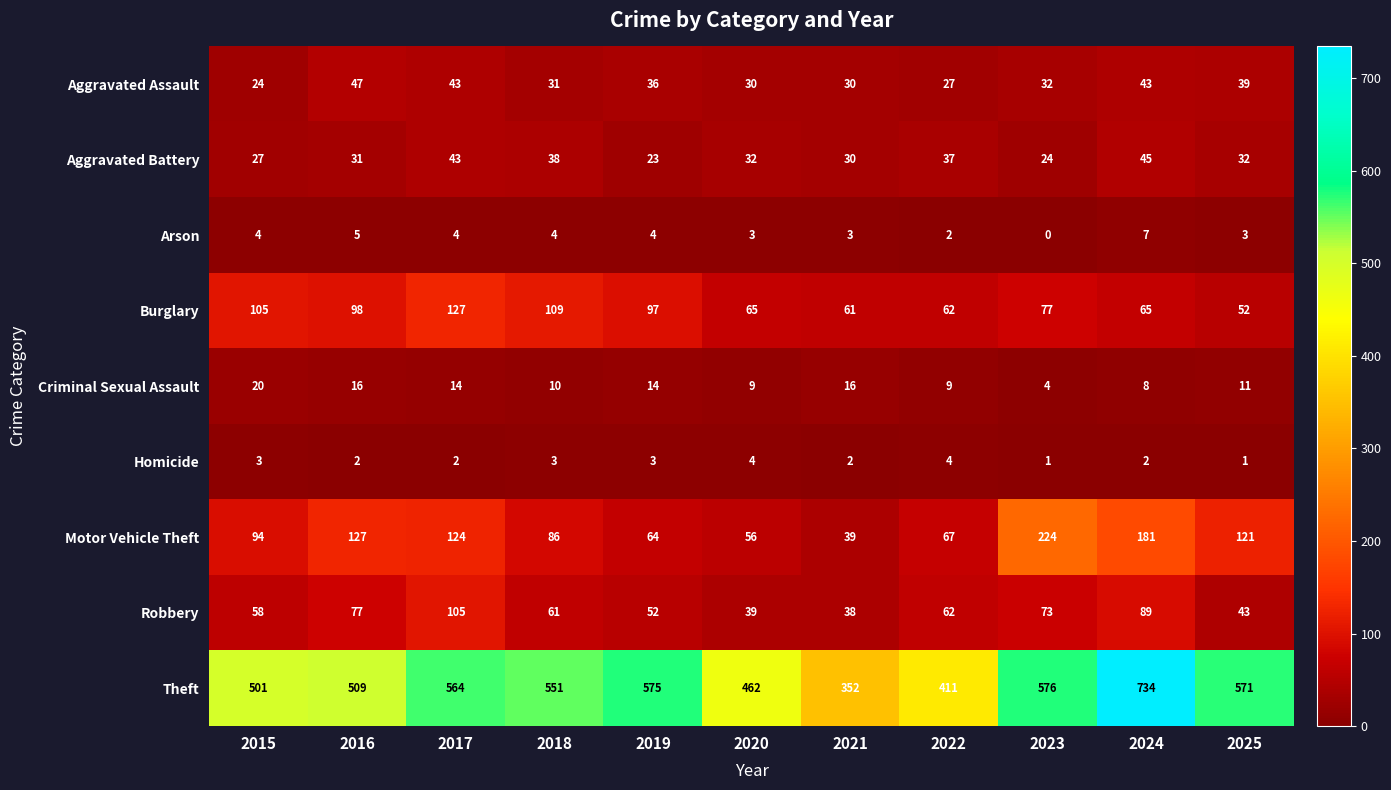

Which series has the largest total across all categories?

Theft